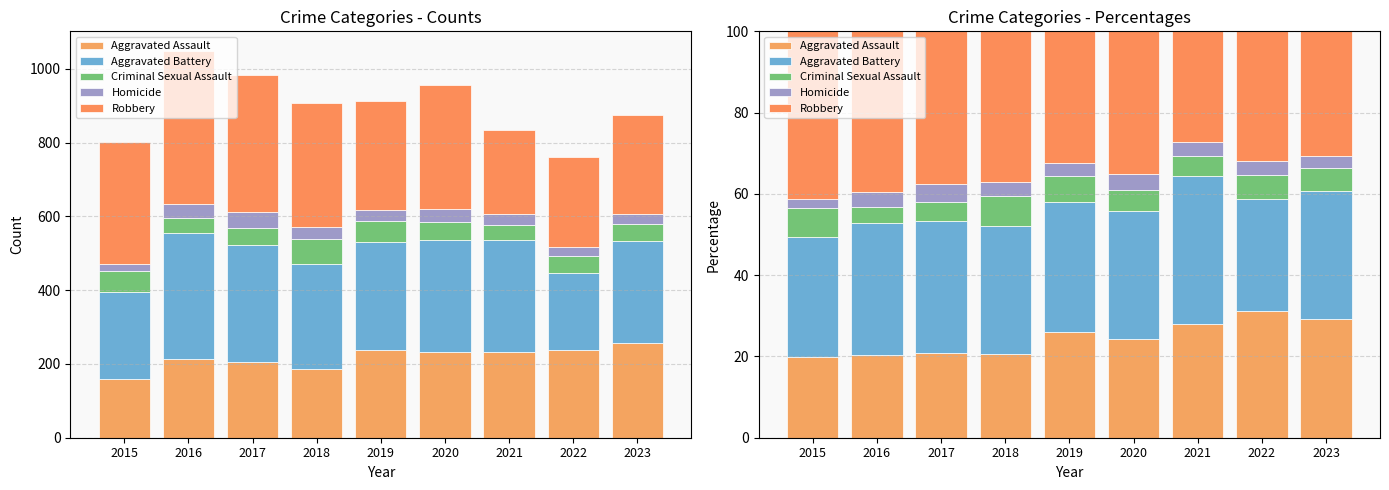

What value does the Aggravated Battery series have at 2015?

29.6